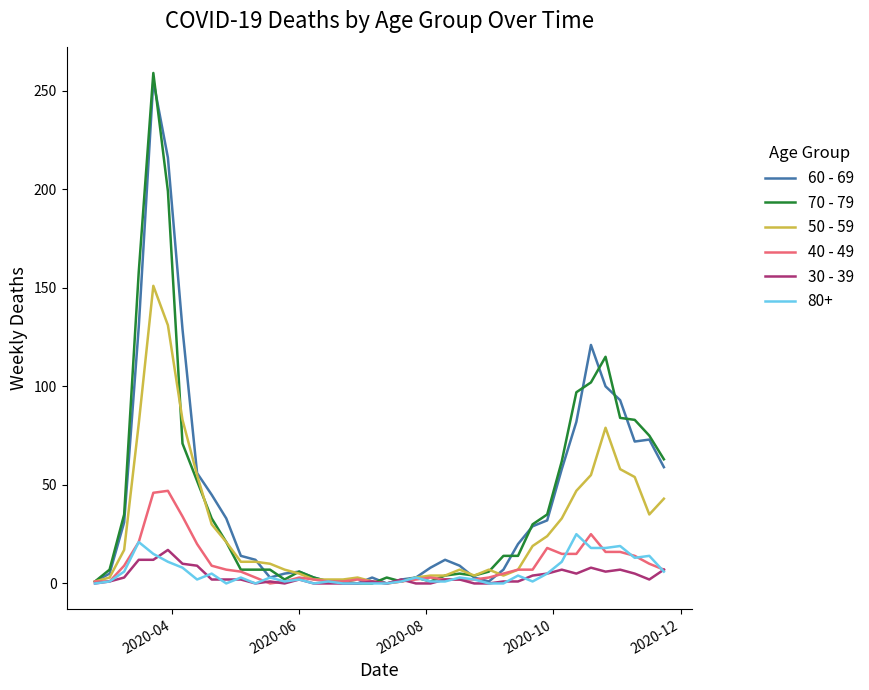

Which series has the widest spread of values?

70 - 79